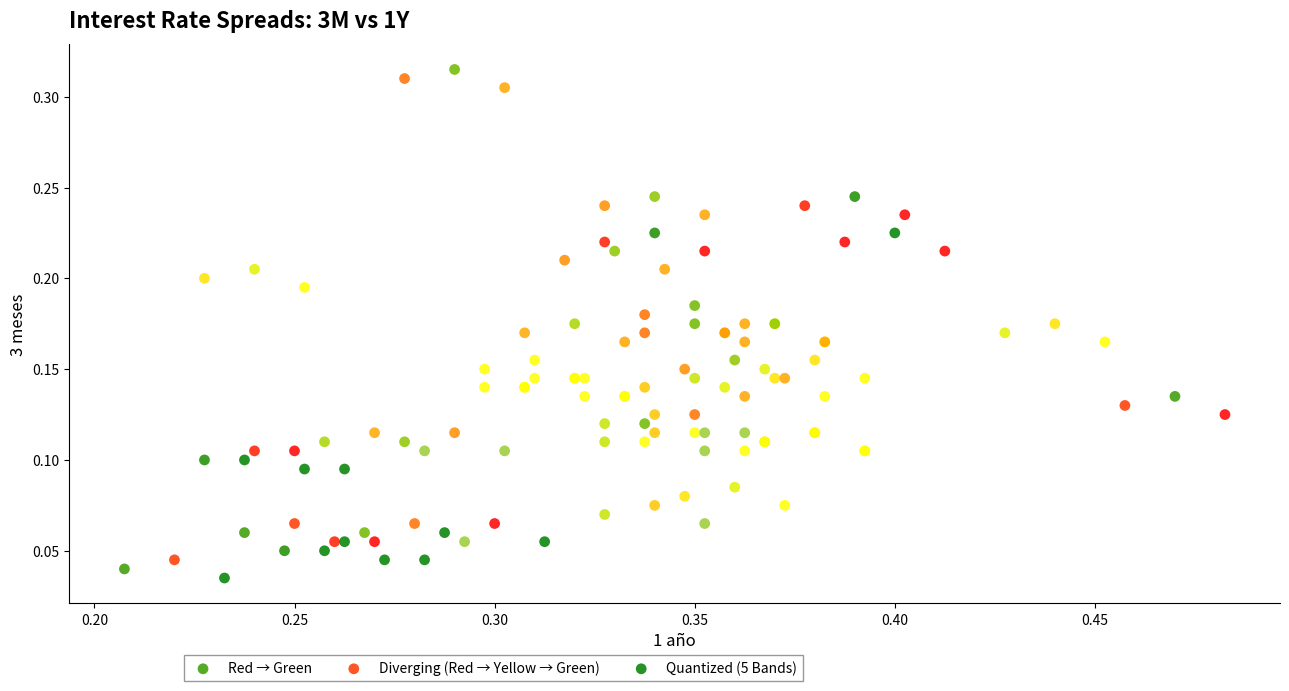

What are all the series names shown in the legend?

Red → Green, Diverging (Red → Yellow → Green), Quantized (5 Bands)